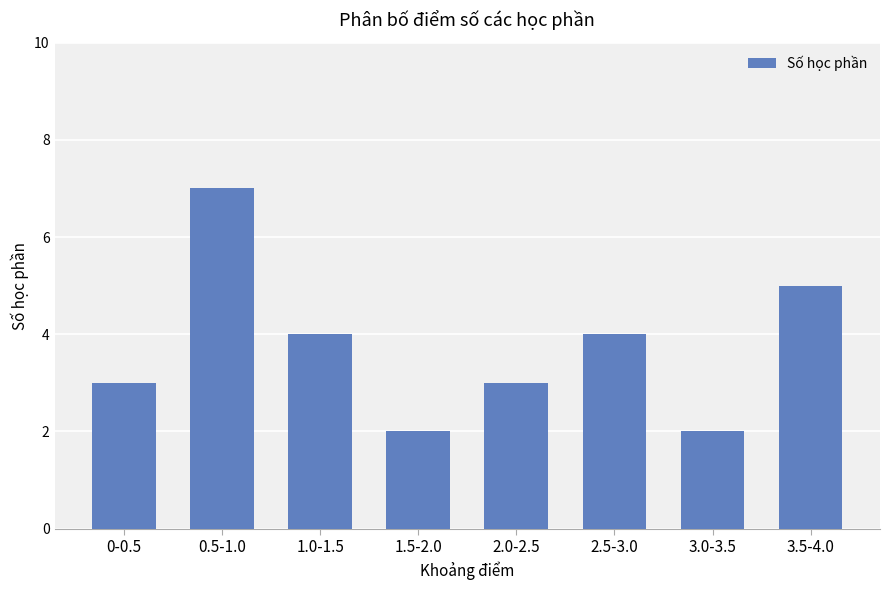

What position from the left is 1.5-2.0?

4